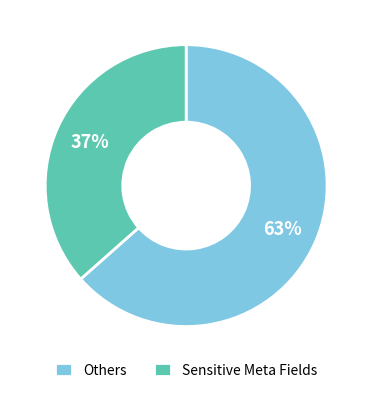

Count the number of slices in the pie.

2